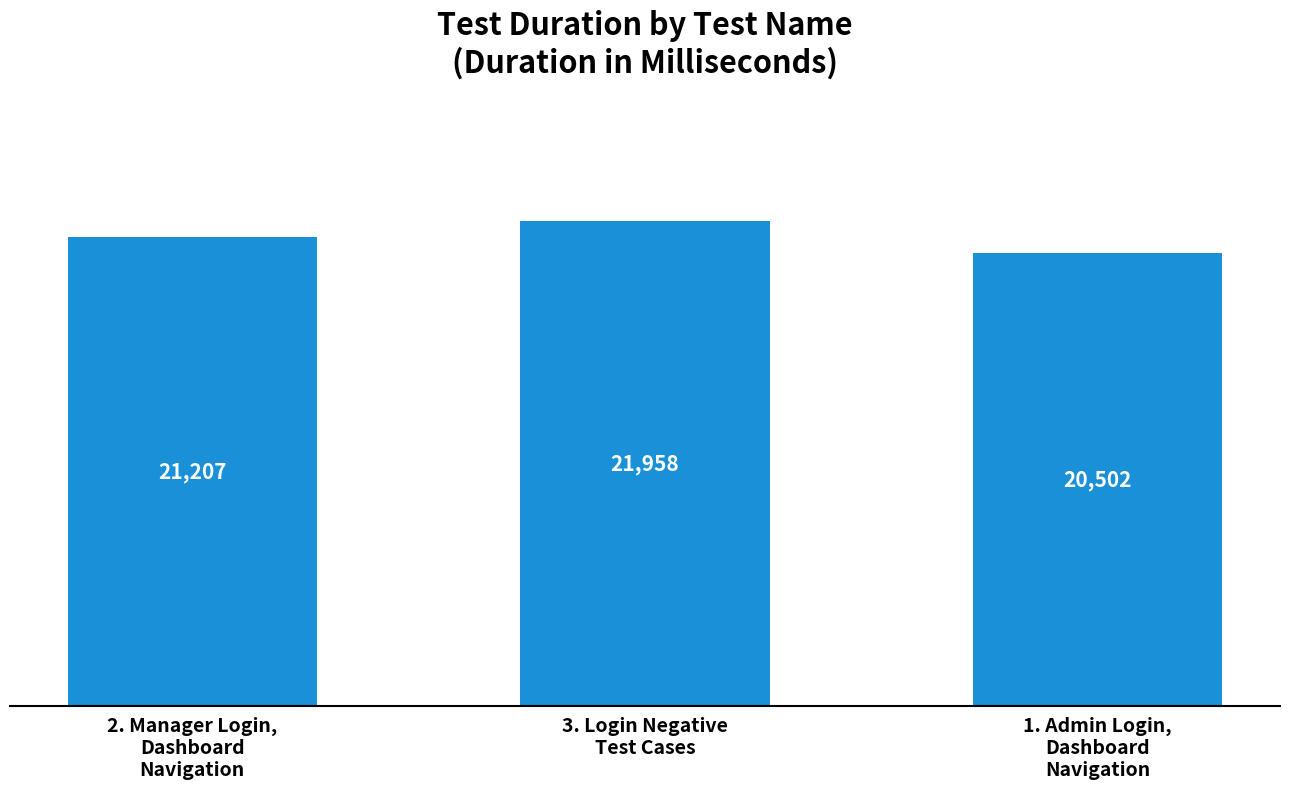

What is the label of the 2nd bar from the right?

3. Login Negative
Test Cases